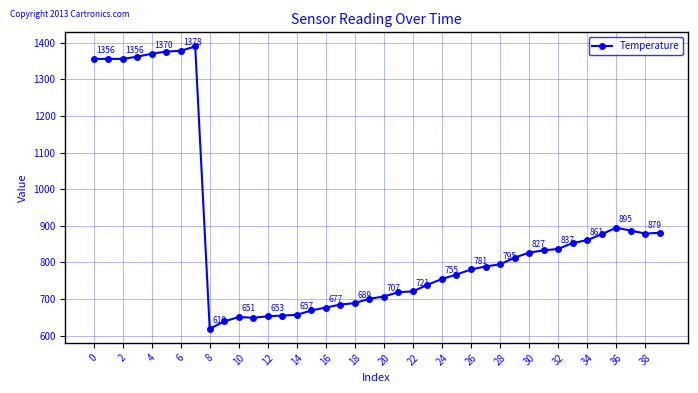

True or false: there are more than 1 points higher than both neighbors.

True